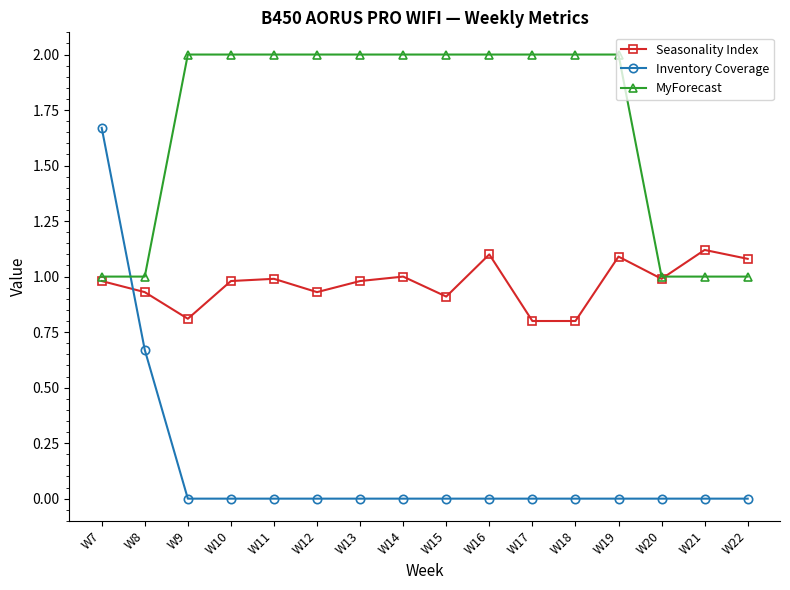

Which series ends up on top after the final intersection of MyForecast and Seasonality Index?

Seasonality Index